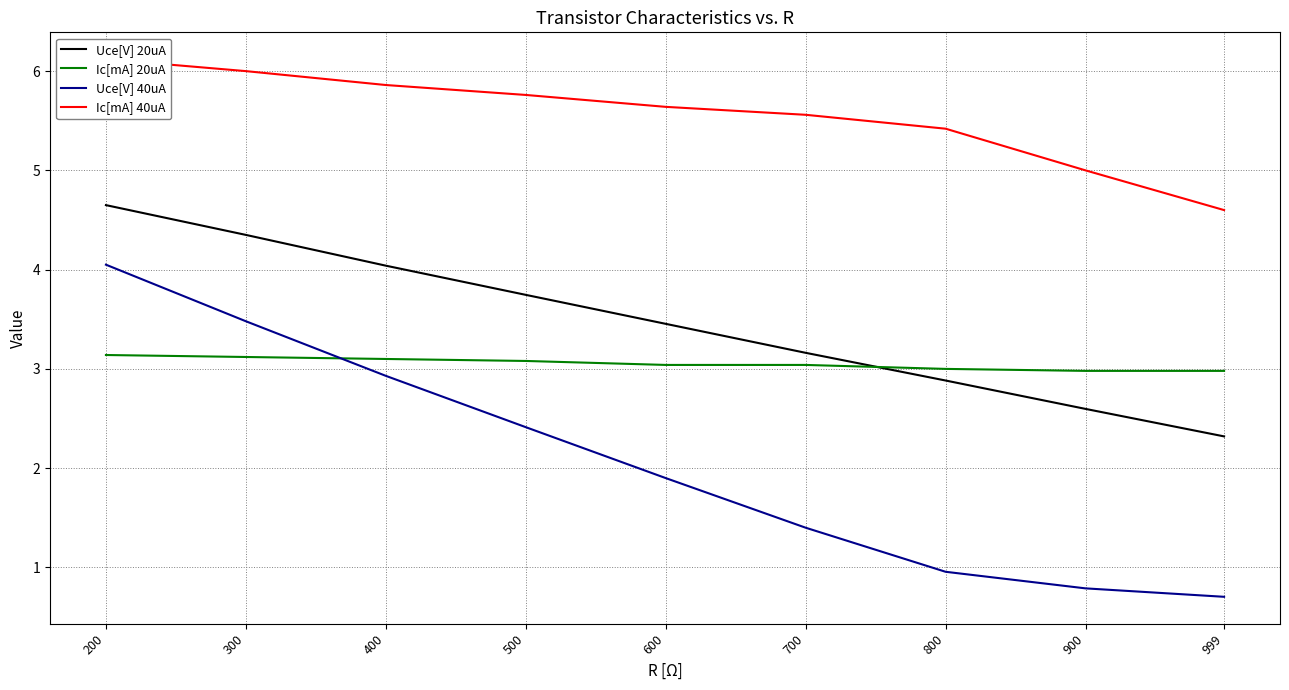

True or false: Ic[mA] 40uA and Uce[V] 40uA intersect in this chart.

False